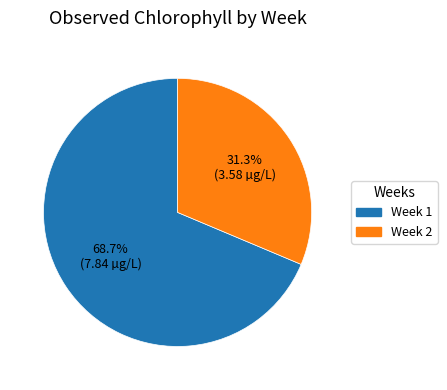

True or false: Week 2 accounts for 41% of the total.

False